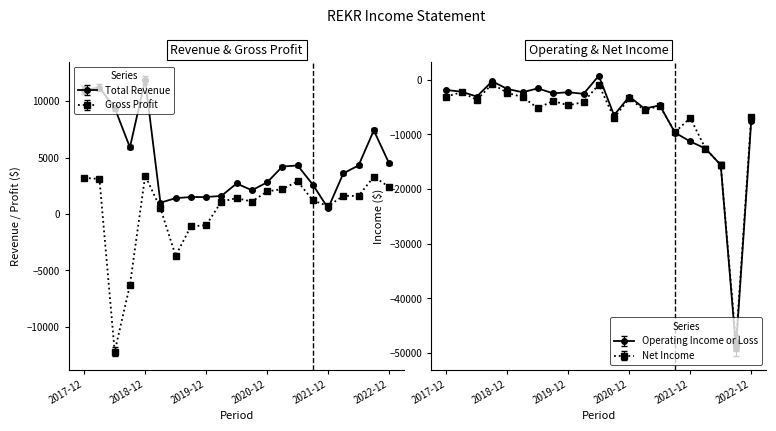

At how many categories does at least one series exceed 4824?

6